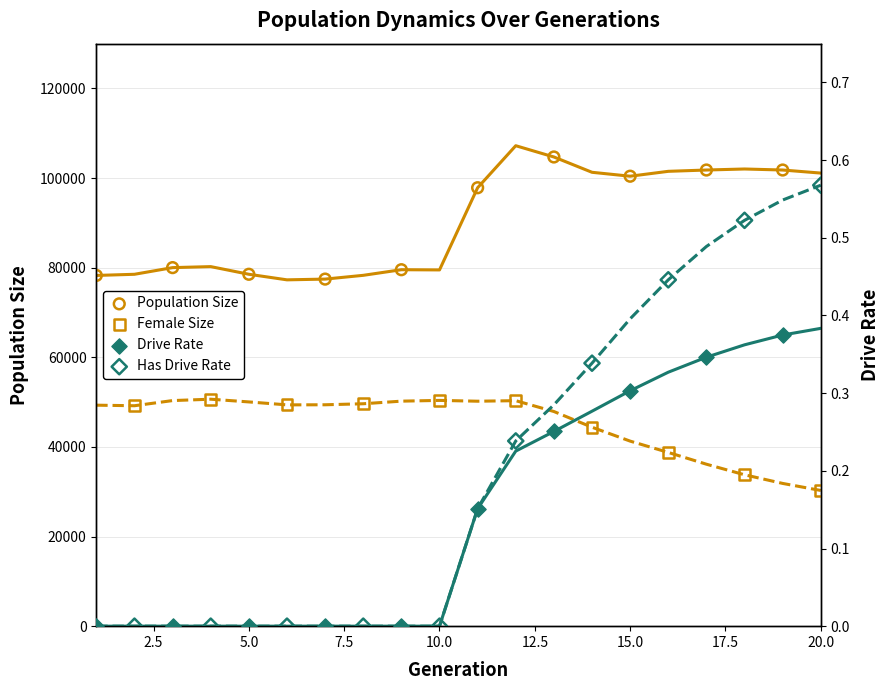

What are all the series names shown in the legend?

Population Size, Female Size, Drive Rate, Has Drive Rate